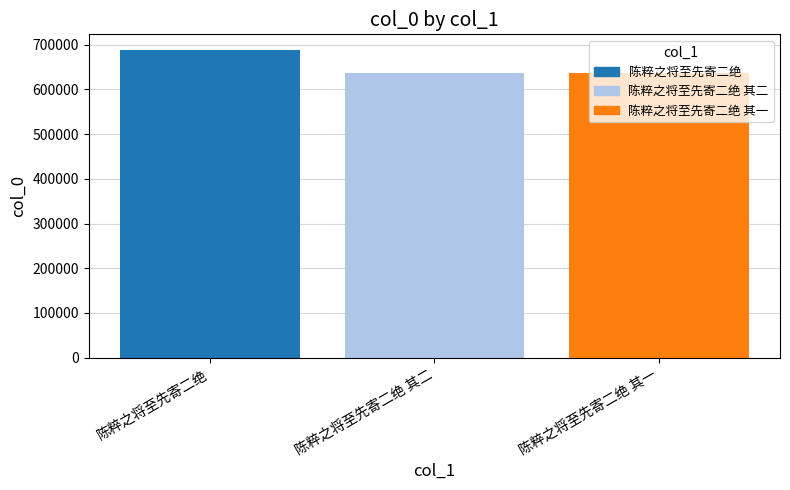

How many values are below 637580?

1